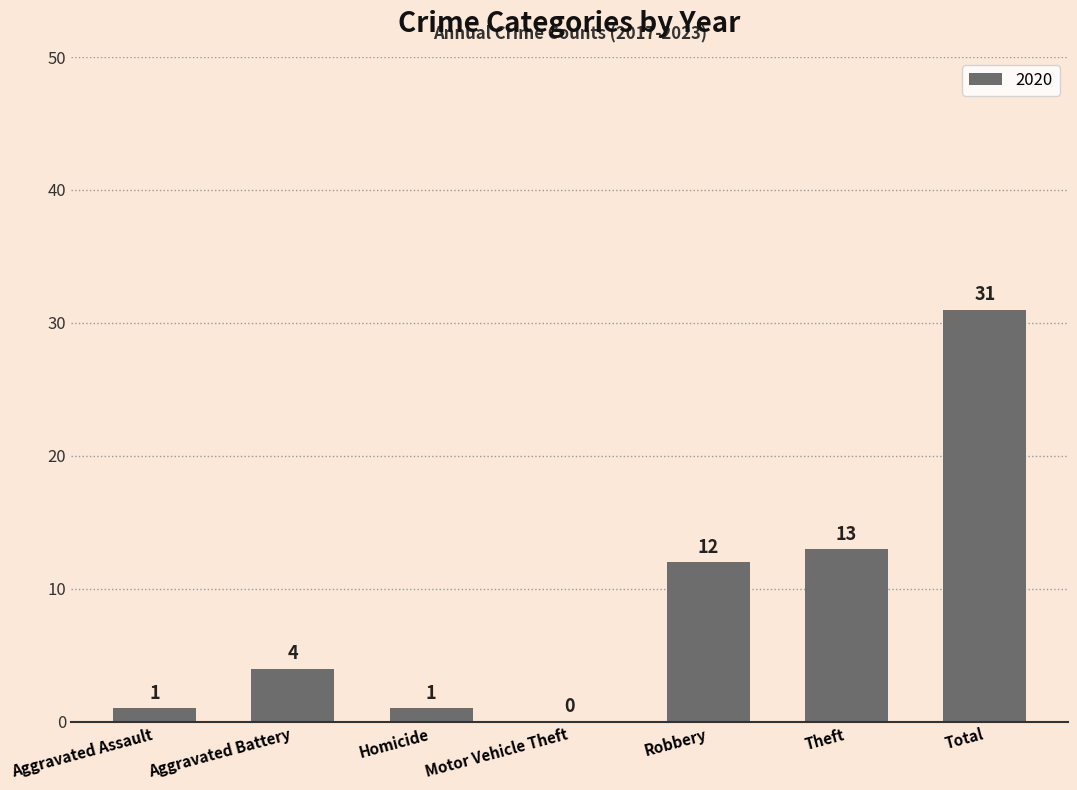

Reading left to right, list all the values displayed in this chart.

Aggravated Assault=1	Aggravated Battery=4	Homicide=1	Motor Vehicle Theft=0	Robbery=12	Theft=13	Total=31